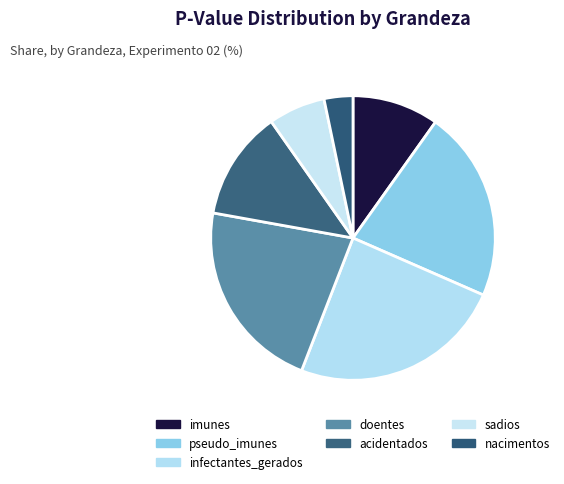

What percentage is NOT represented by imunes?

90.2%